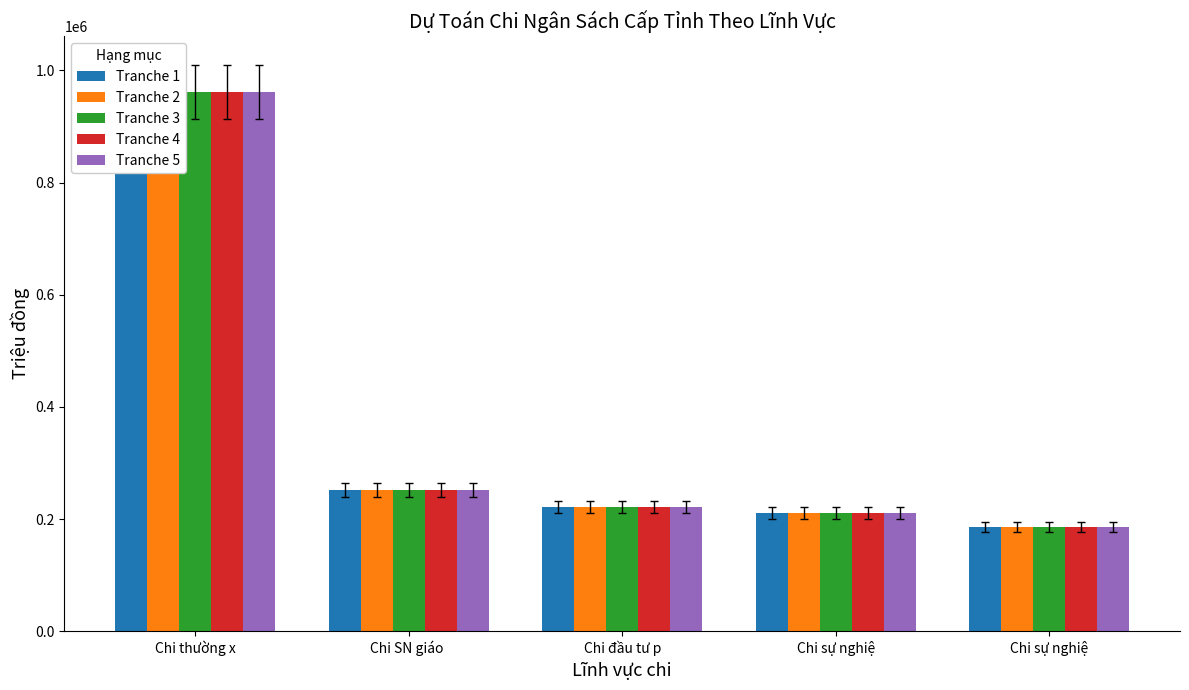

What are all the series names shown in the legend?

Tranche 1, Tranche 2, Tranche 3, Tranche 4, Tranche 5